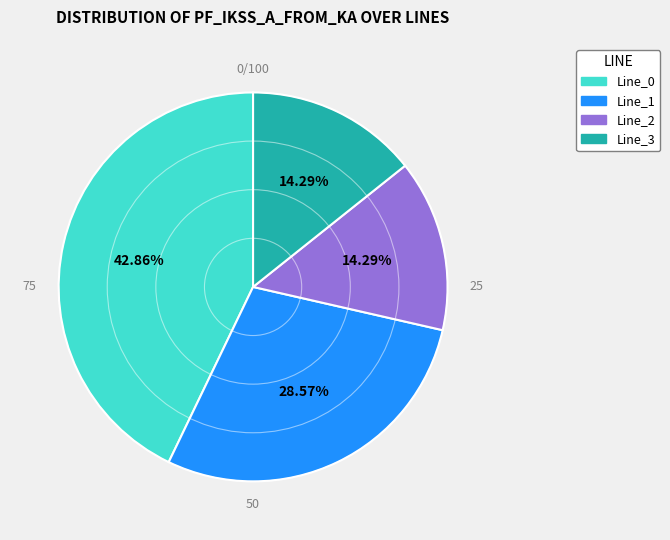

Is Line_3 the majority of the pie?

No